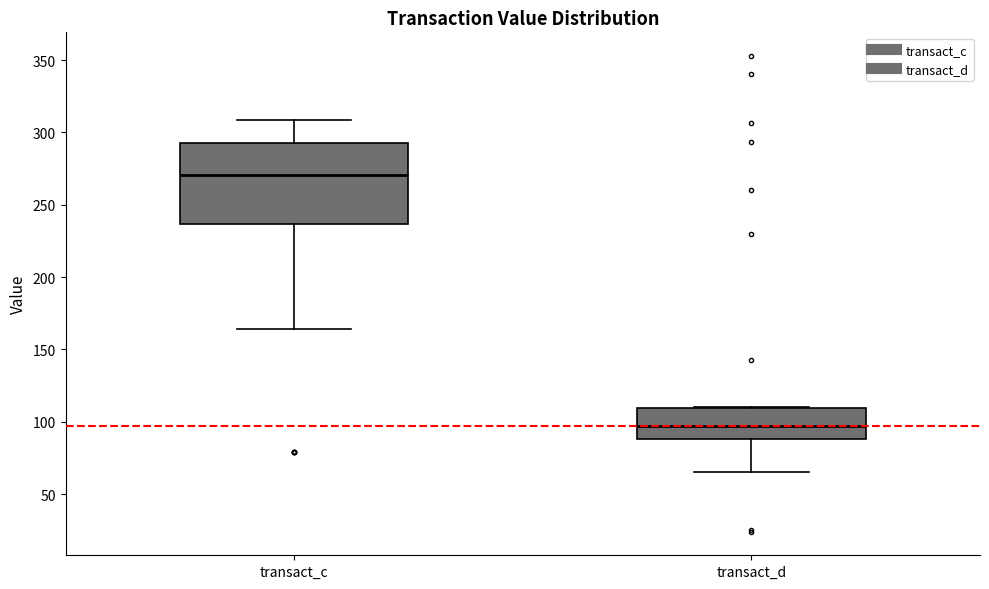

Comparing the boxes themselves (not the whiskers), which one is the tallest?

transact_c